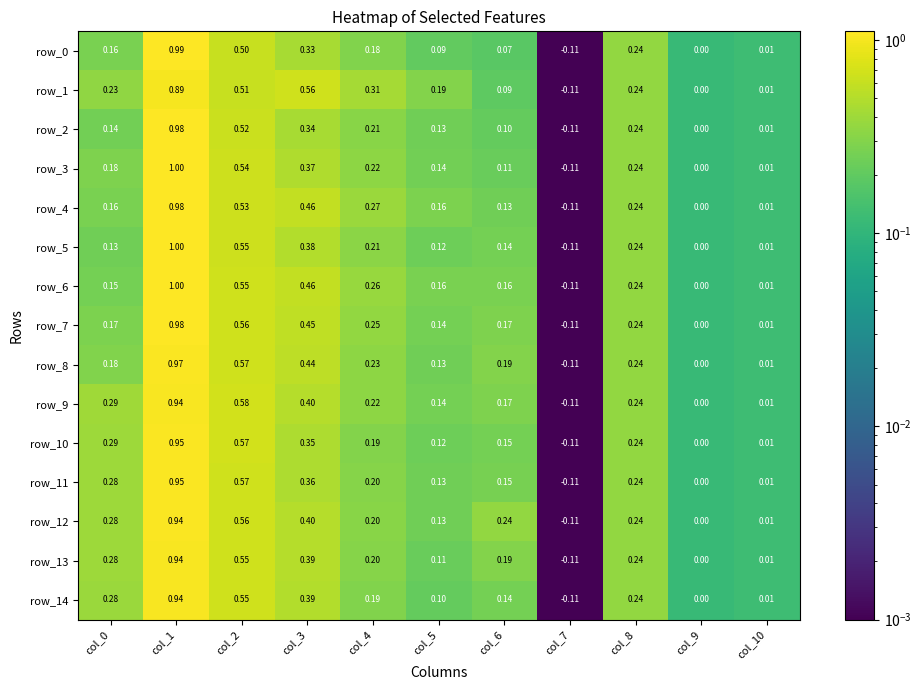

What is the difference between the row_7 values at col_2 and col_5?

0.4